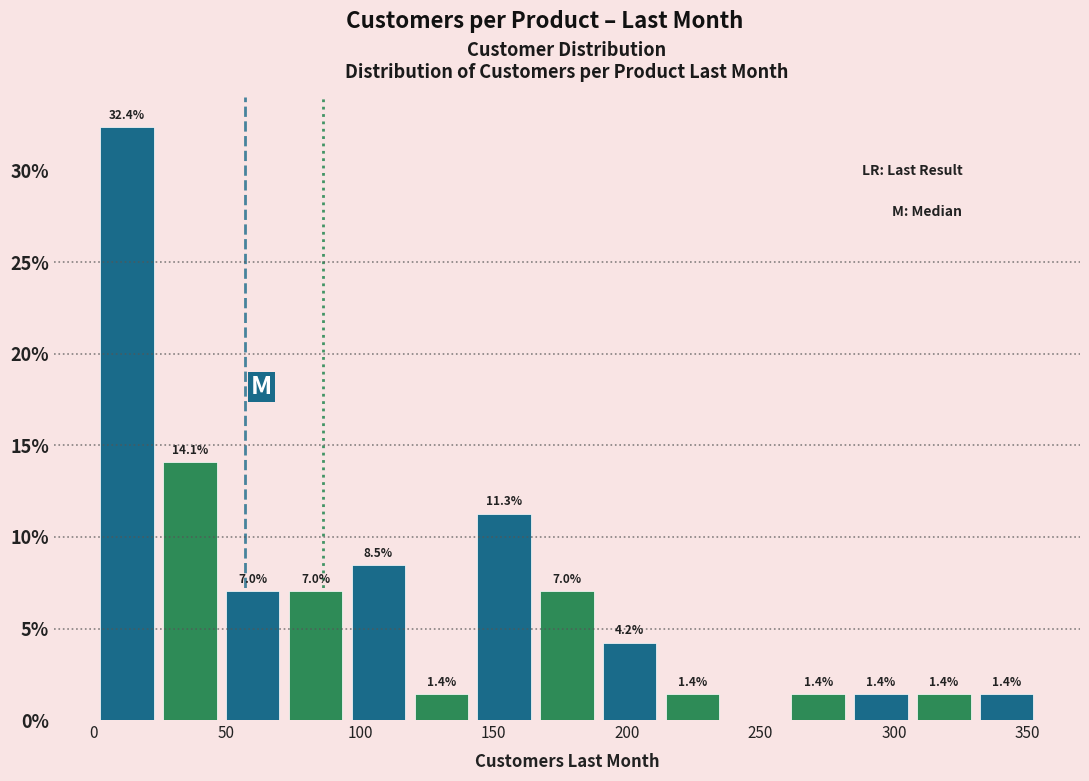

Which range on the x-axis has the tallest bar?

0 to 25